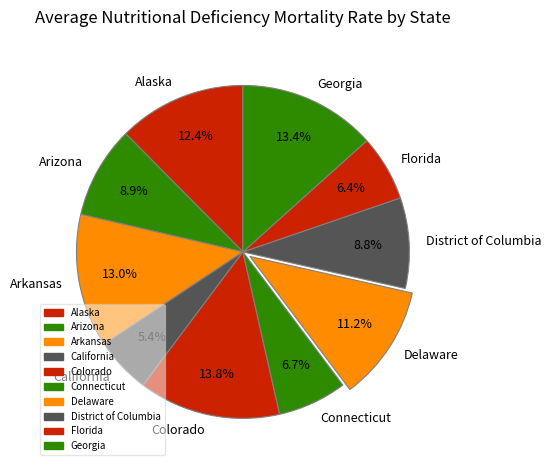

The Colorado slice represents 22% of the pie. True or false?

False